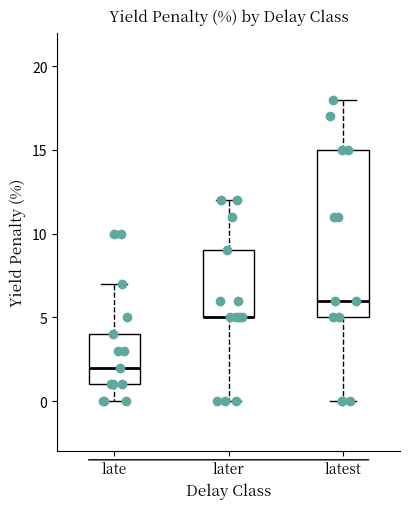

Where is the lower edge of the box for later on the y-axis? The values are not printed on the chart, so give them approximately, as read against the axis.

5